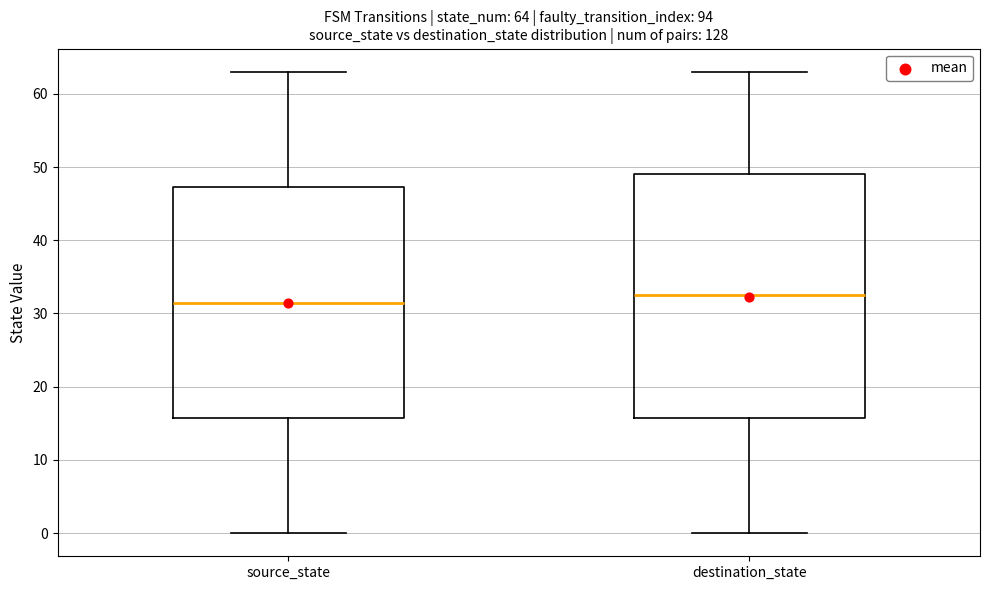

Comparing the boxes themselves (not the whiskers), which one is the tallest?

destination_state